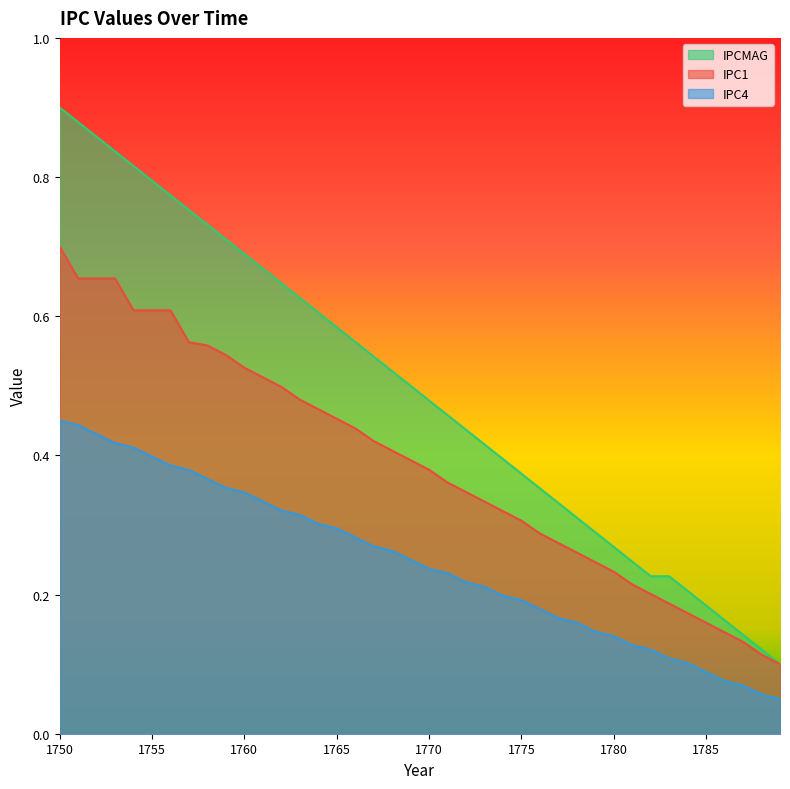

Does the chart display data point markers on the line(s)?

No